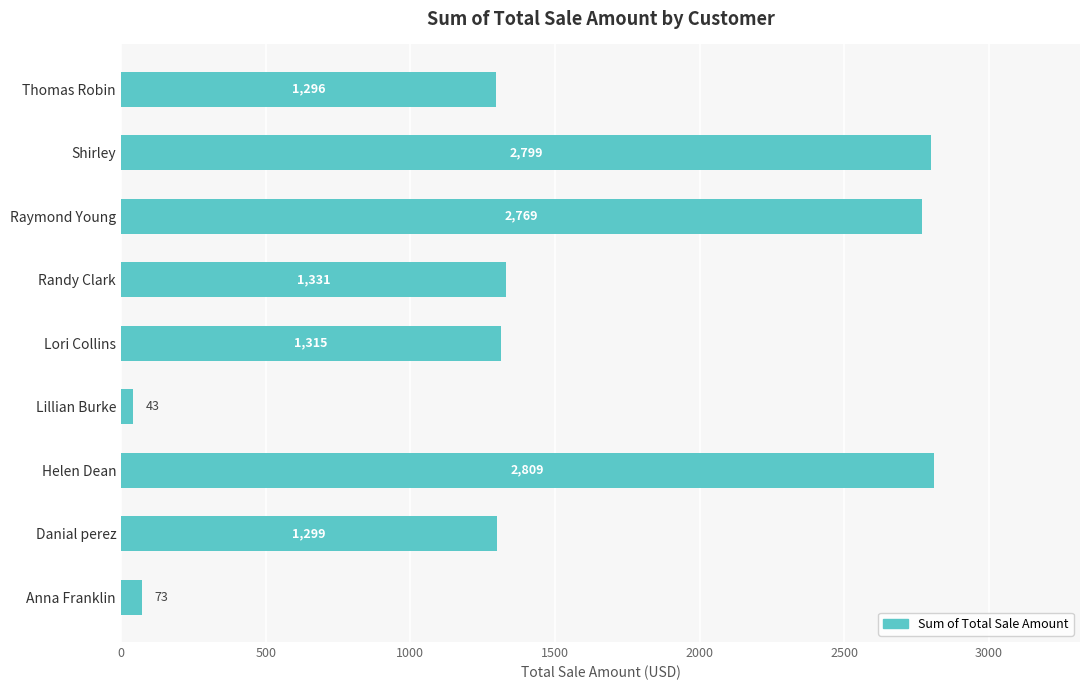

What is the ratio of the value at Thomas Robin to the value at Raymond Young?

0.5